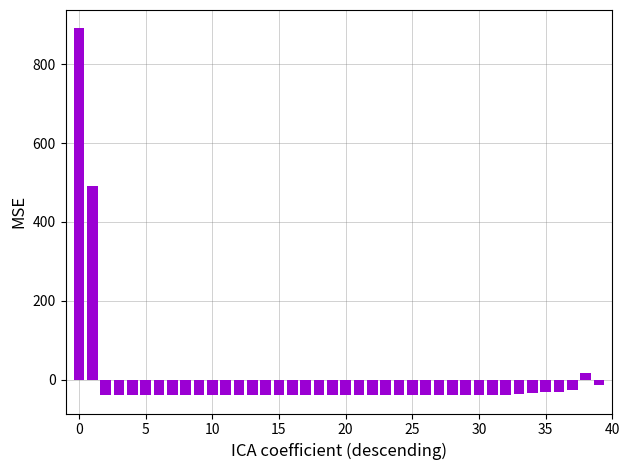

How many values are below zero?

37